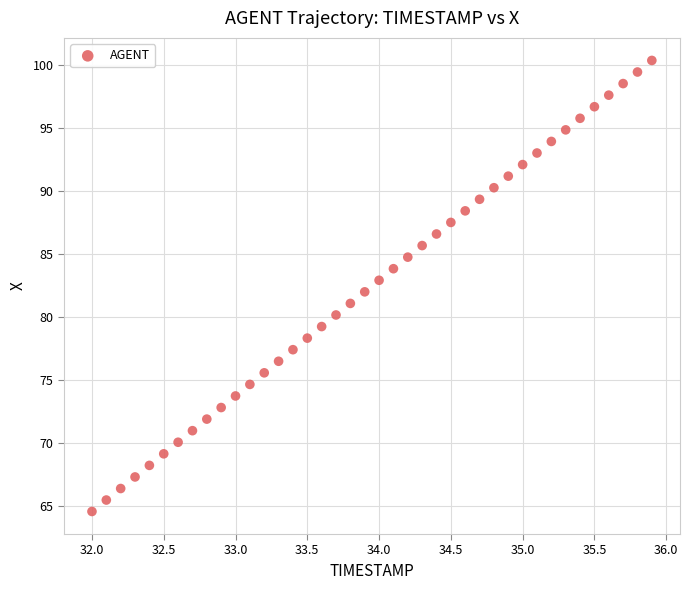

What is the range of Y values (max minus min)?

35.8